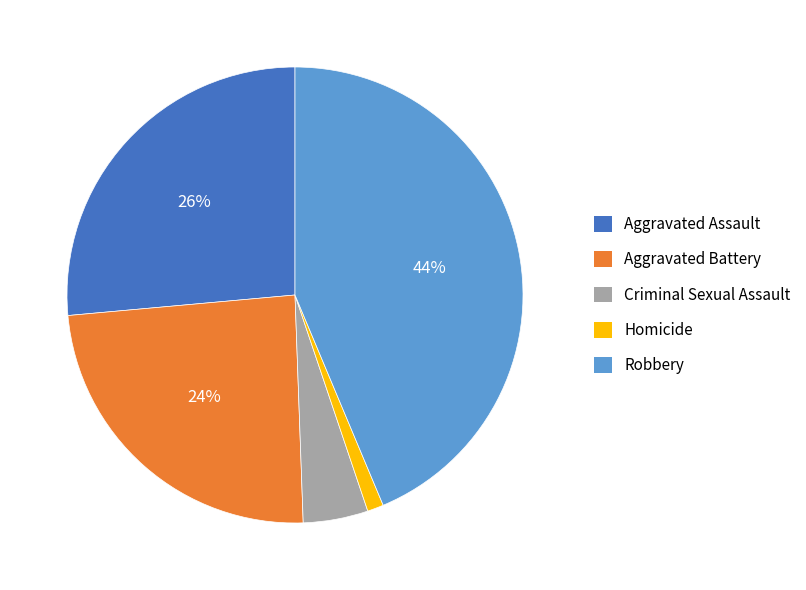

Combined, do Robbery and Aggravated Battery account for over 50%?

Yes